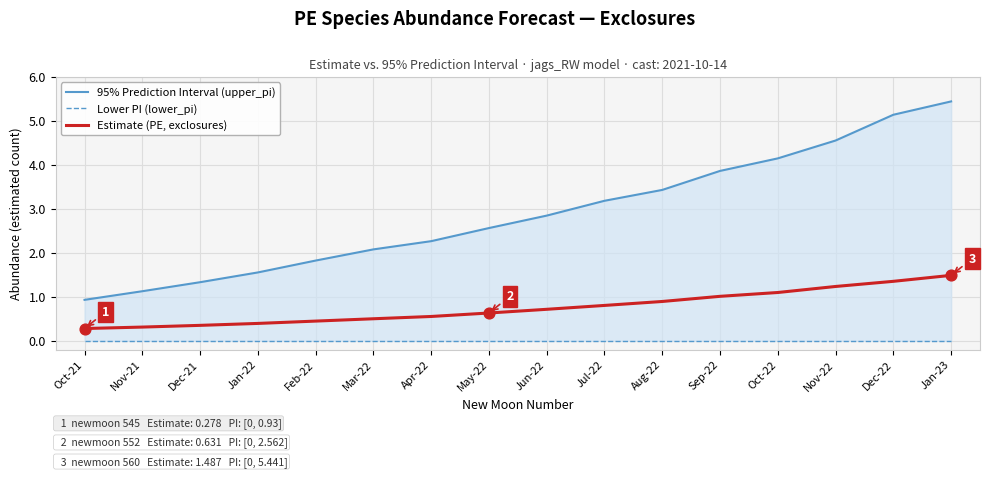

Which series contains the highest Y value?

95% Prediction Interval (upper_pi)